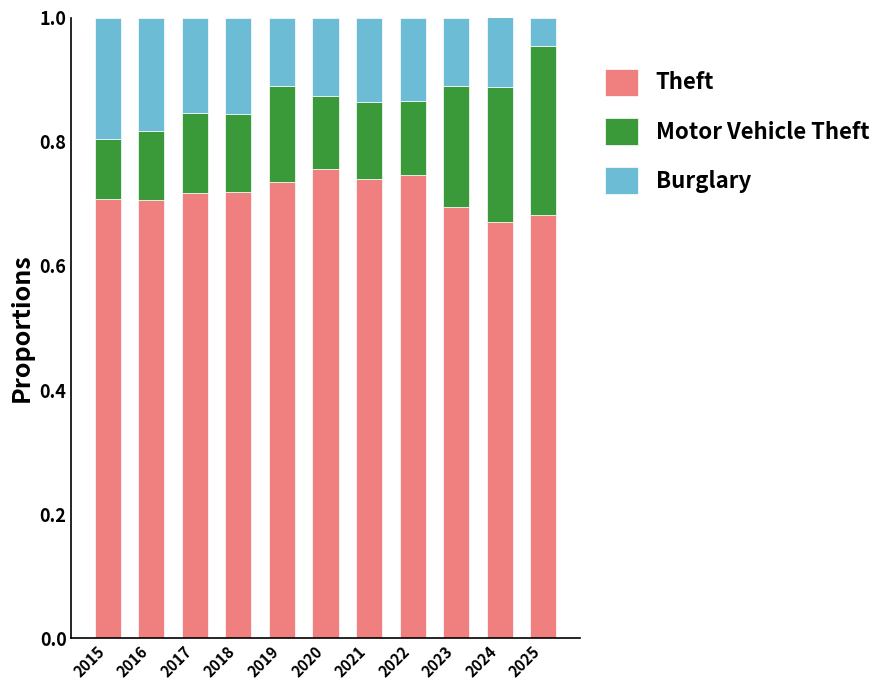

Is it true that Theft equals 0.4 at 2024?

False